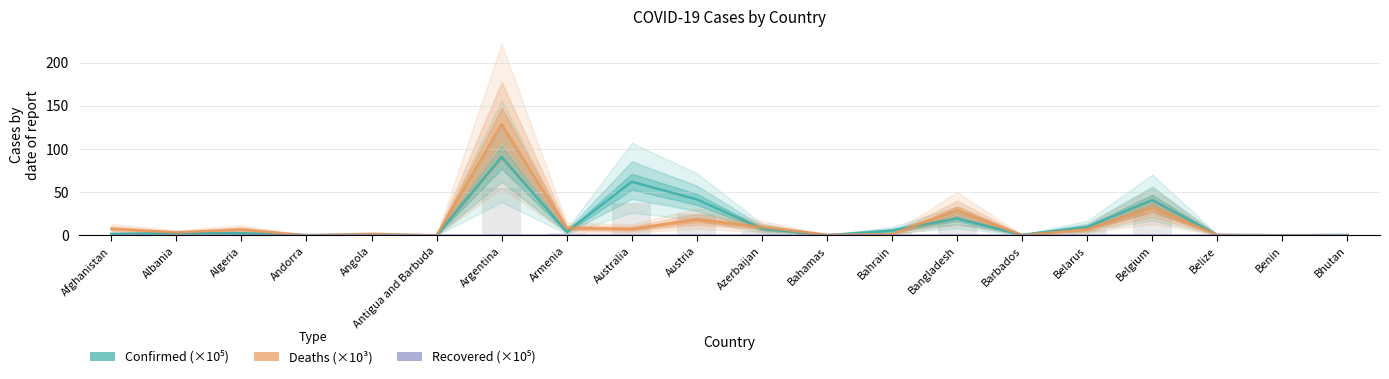

What are all the series names shown in the legend?

Confirmed (×10⁵), Deaths (×10³), Recovered (×10⁵)